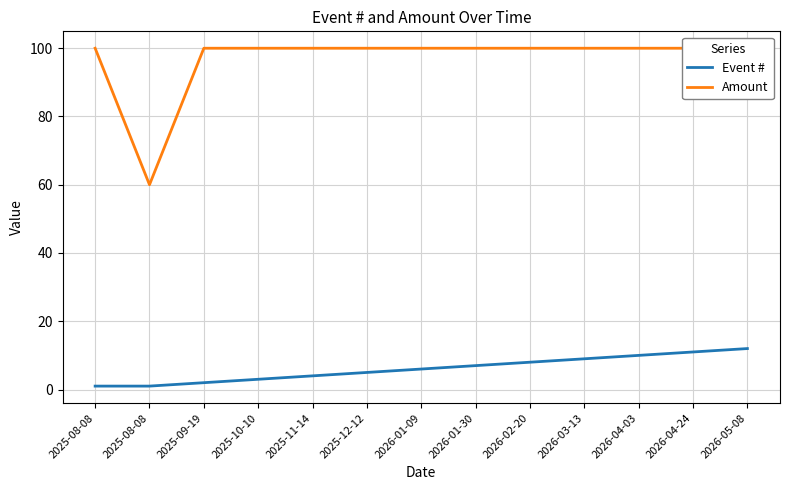

Which series has the widest spread of values?

Amount